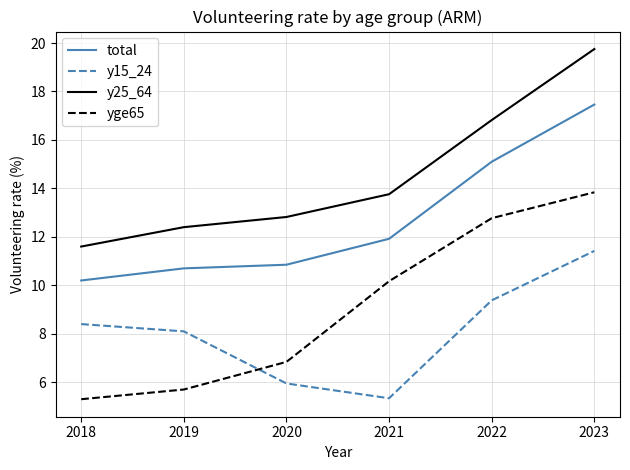

What is the difference between the maximum and minimum values in the yge65 series?

8.5